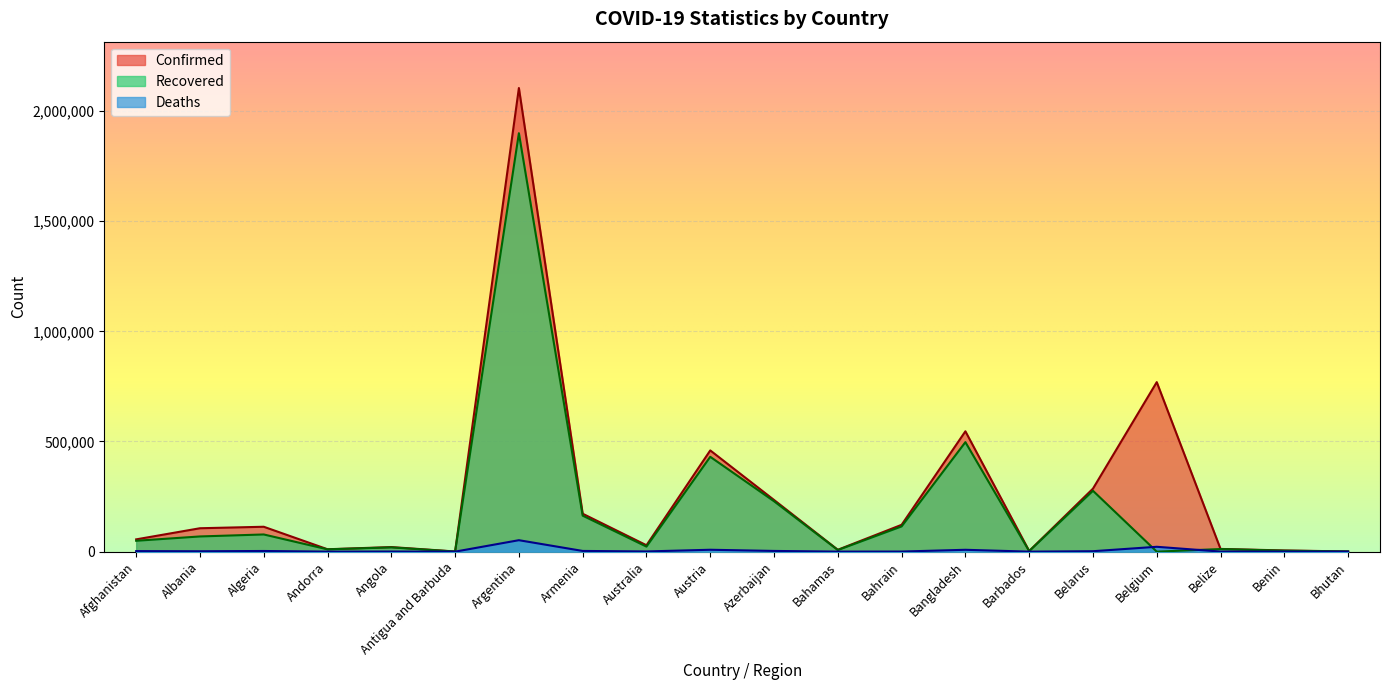

At which label does Recovered first exceed 49333?

Albania